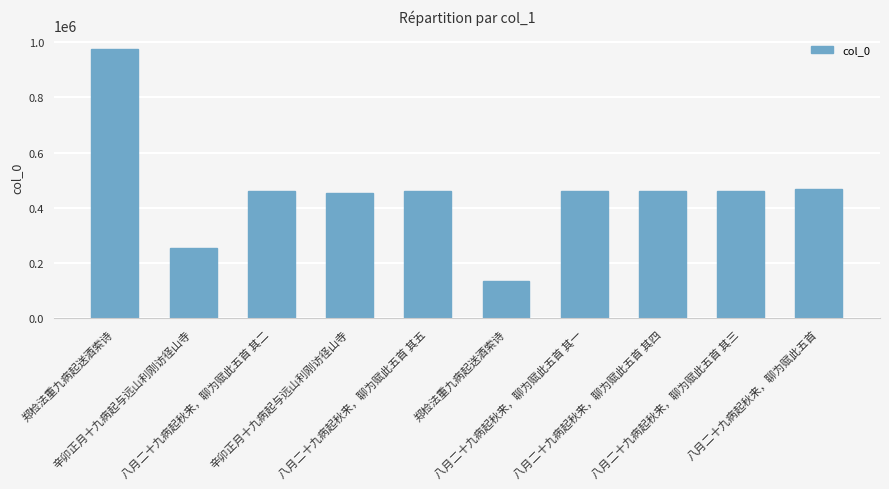

What is the label of the 9th bar from the left?

八月二十九病起秋来，聊为赋此五首 其三